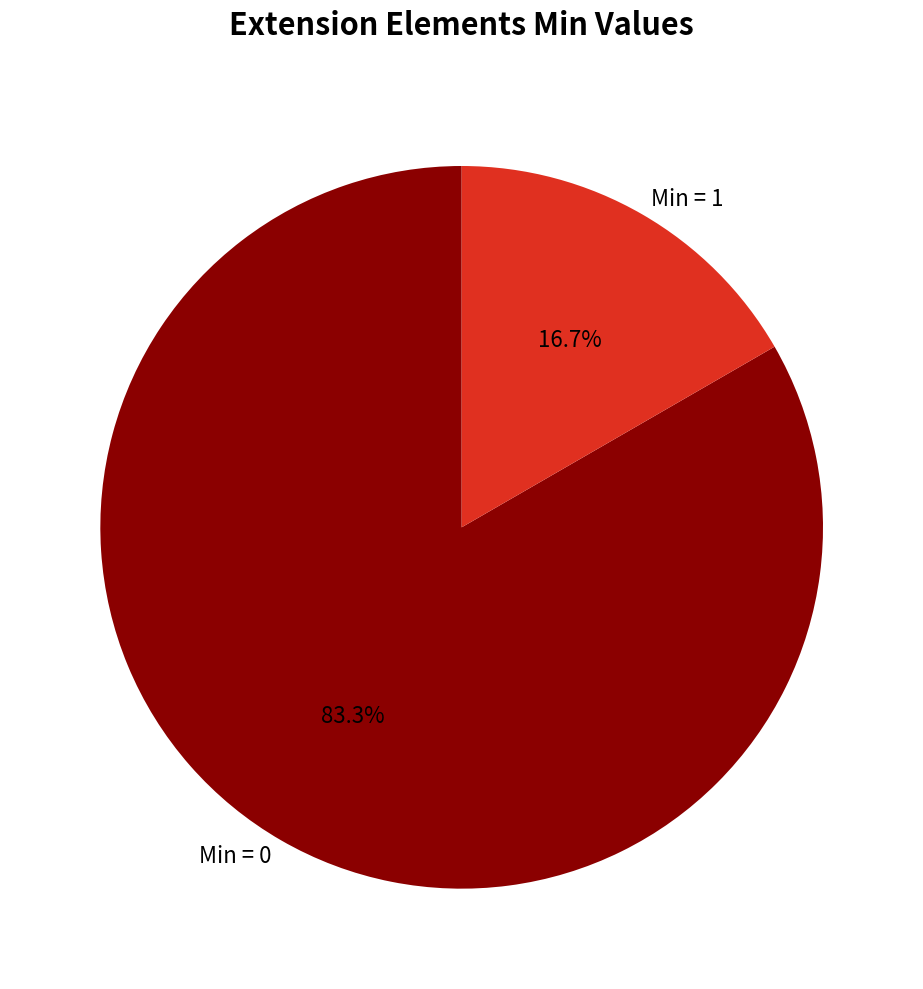

Is Min = 1 the majority of the pie?

No